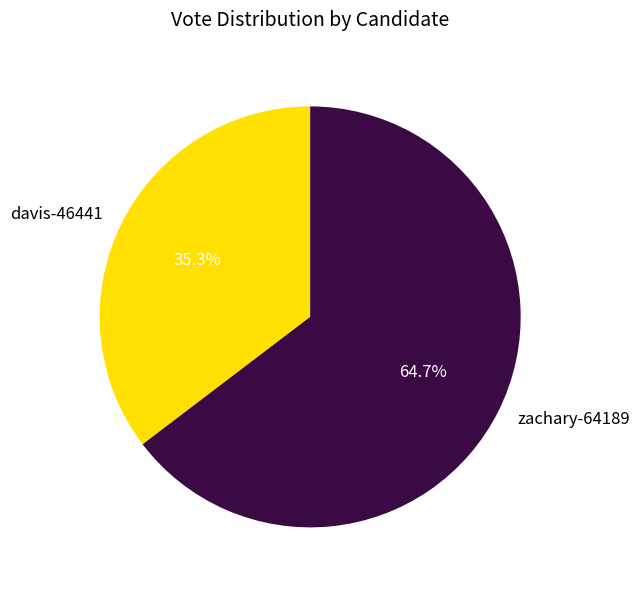

Does davis-46441 represent more than half of the total?

No